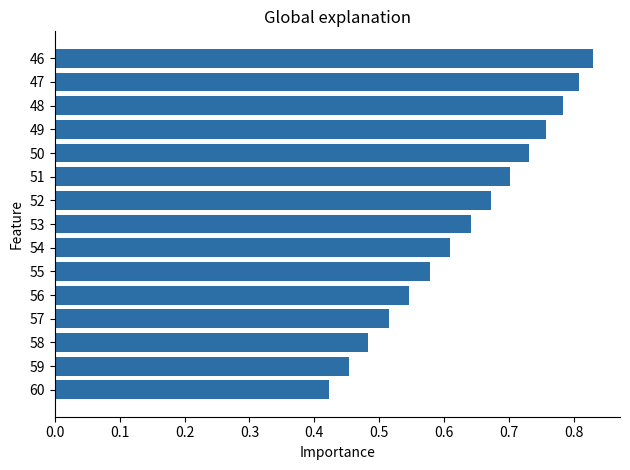

Rank the categories by value from highest to lowest.

46, 47, 48, 49, 50, 51, 52, 53, 54, 55, 56, 57, 58, 59, 60